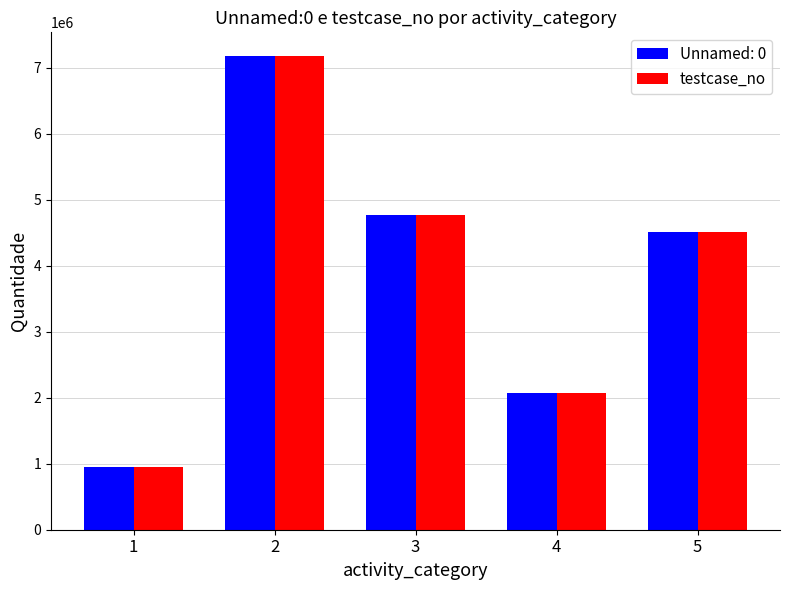

Reading left to right, extract all data points from this chart.

Unnamed: 0: 947993	7179029	4770599	2079421	4510901
testcase_no: 947994	7179038	4770605	2079422	4510904